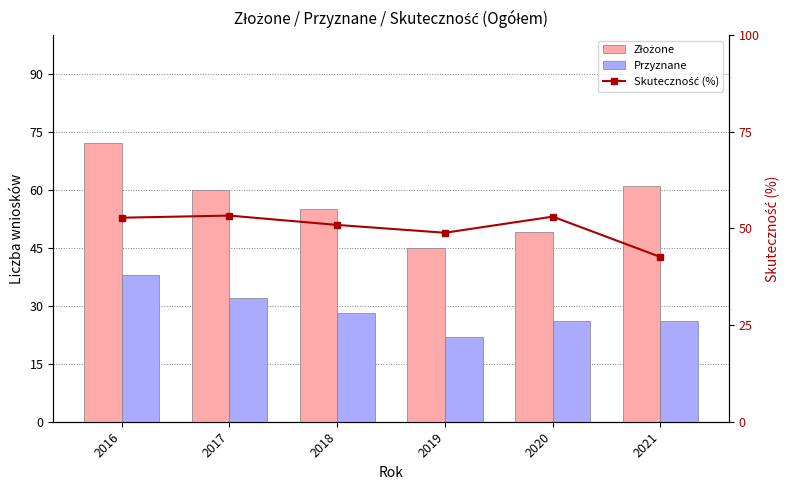

Which has a higher value, 2021 or 2016?

2016